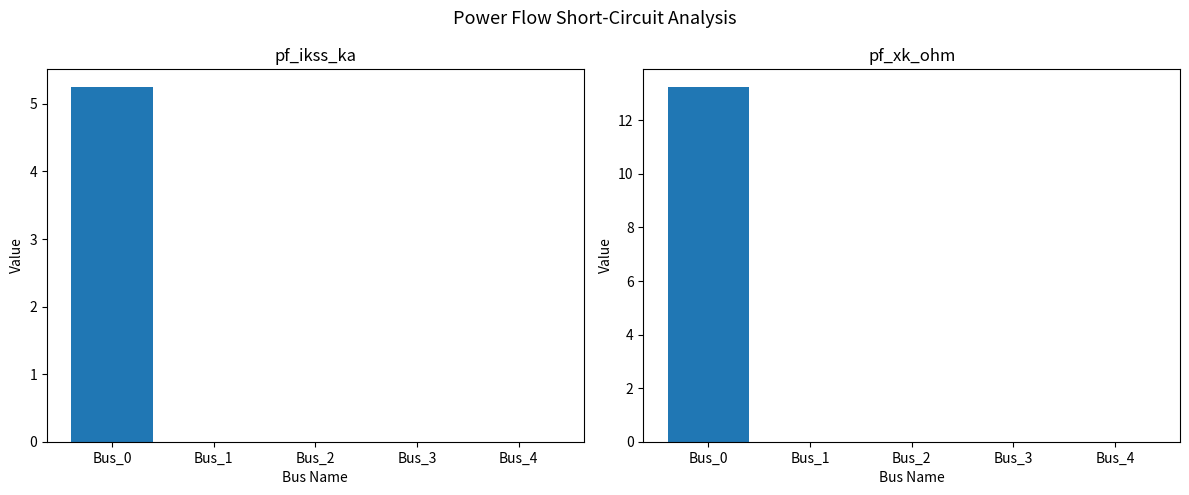

Which series has the largest range (max minus min)?

pf_xk_ohm